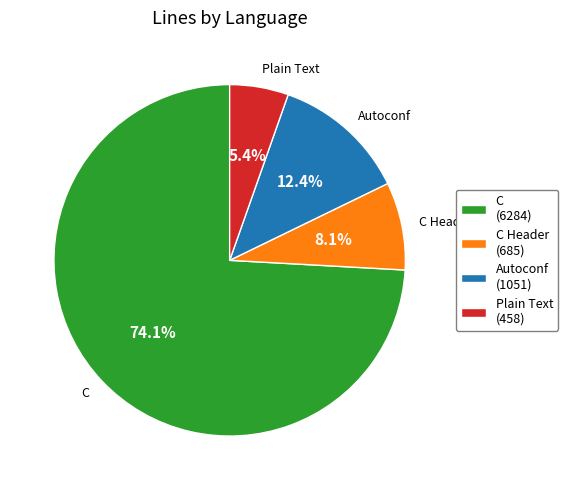

What is the smallest slice in the pie chart?

Plain Text